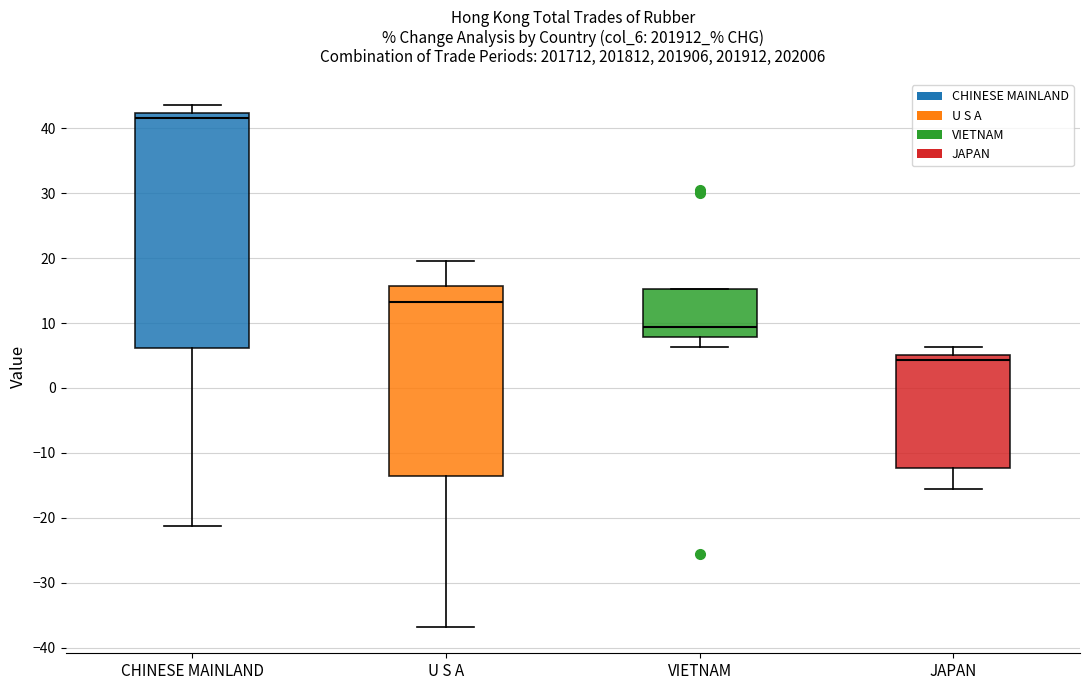

Which box has the lowest median line?

JAPAN